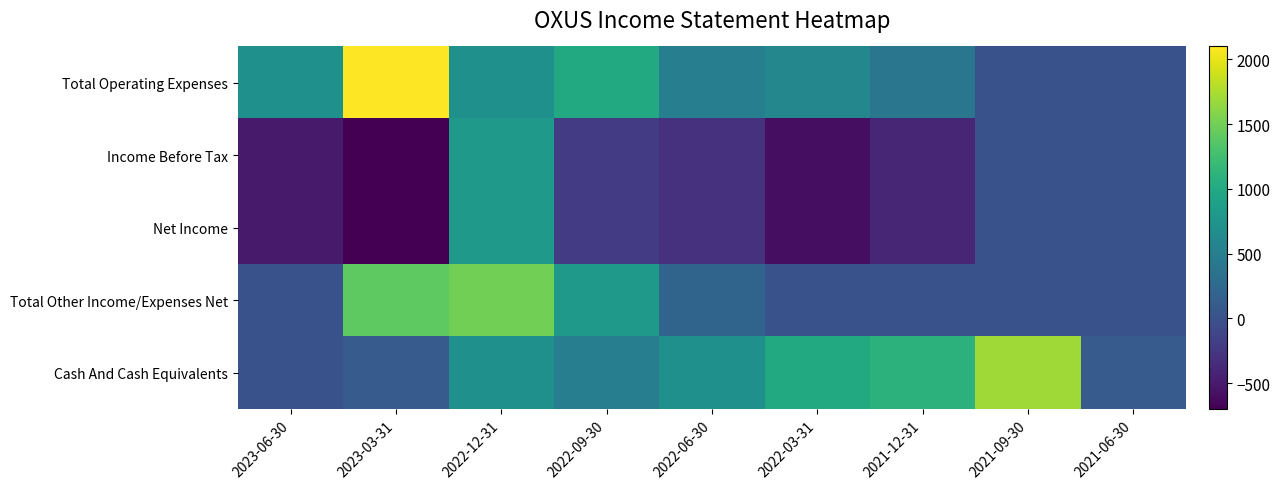

What is the total value across all series at 2021-12-31?

700